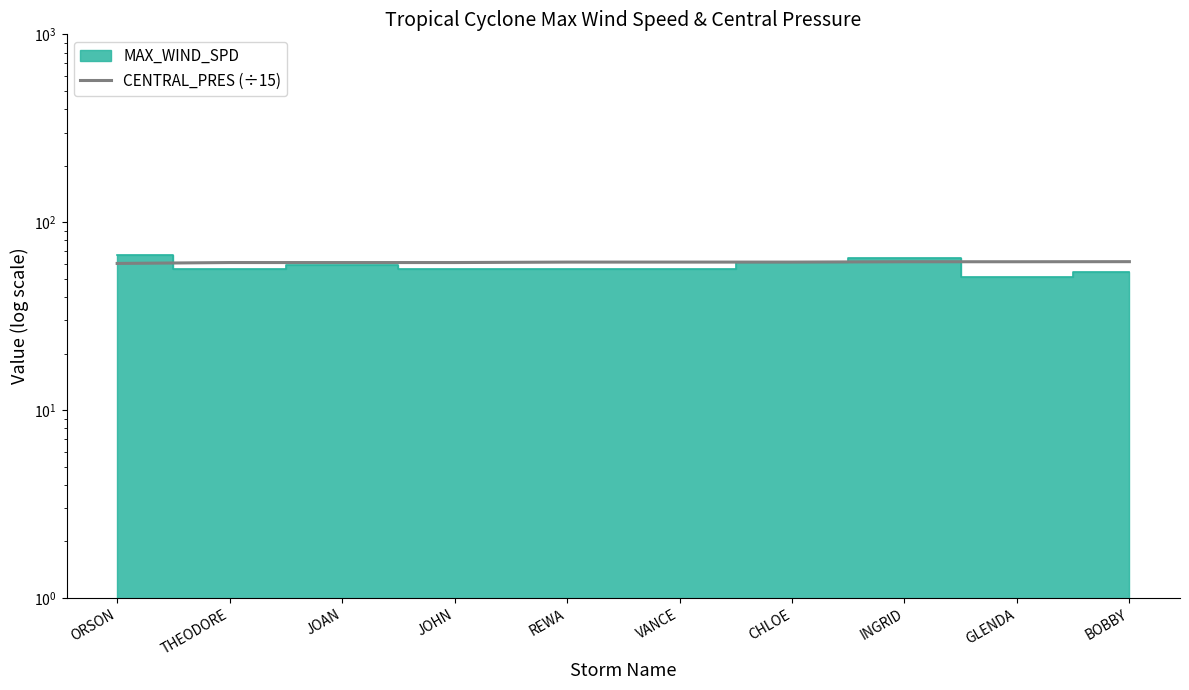

How many lines are shown in the chart?

1